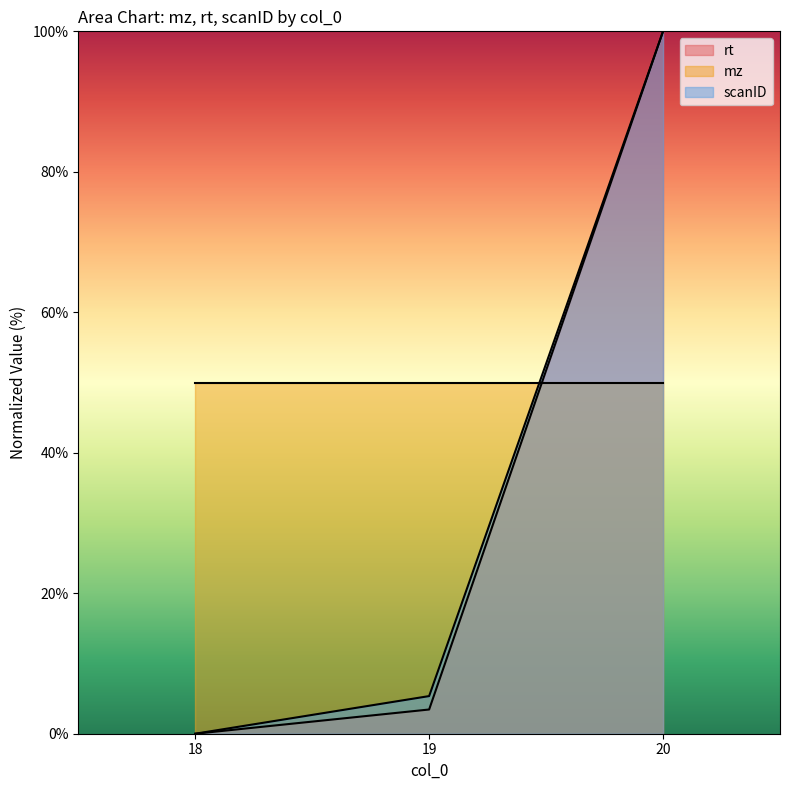

Does the chart display data point markers on the line(s)?

No